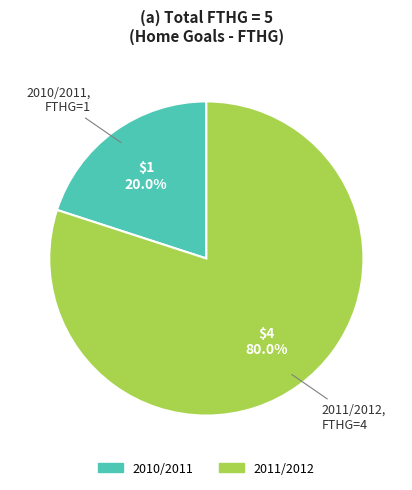

Which slice is the smallest?

2010/2011